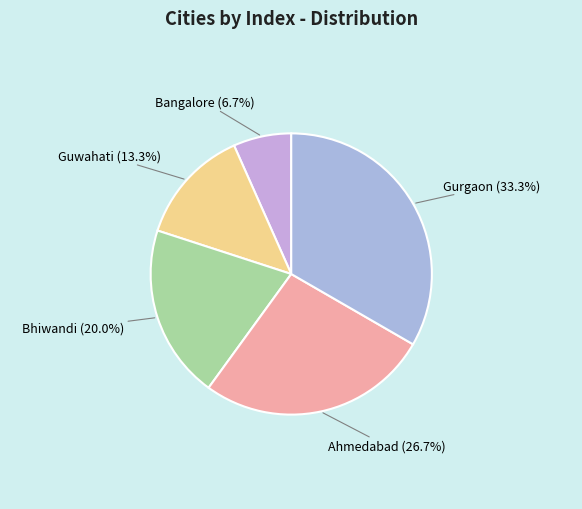

How many slices are in this pie chart?

5